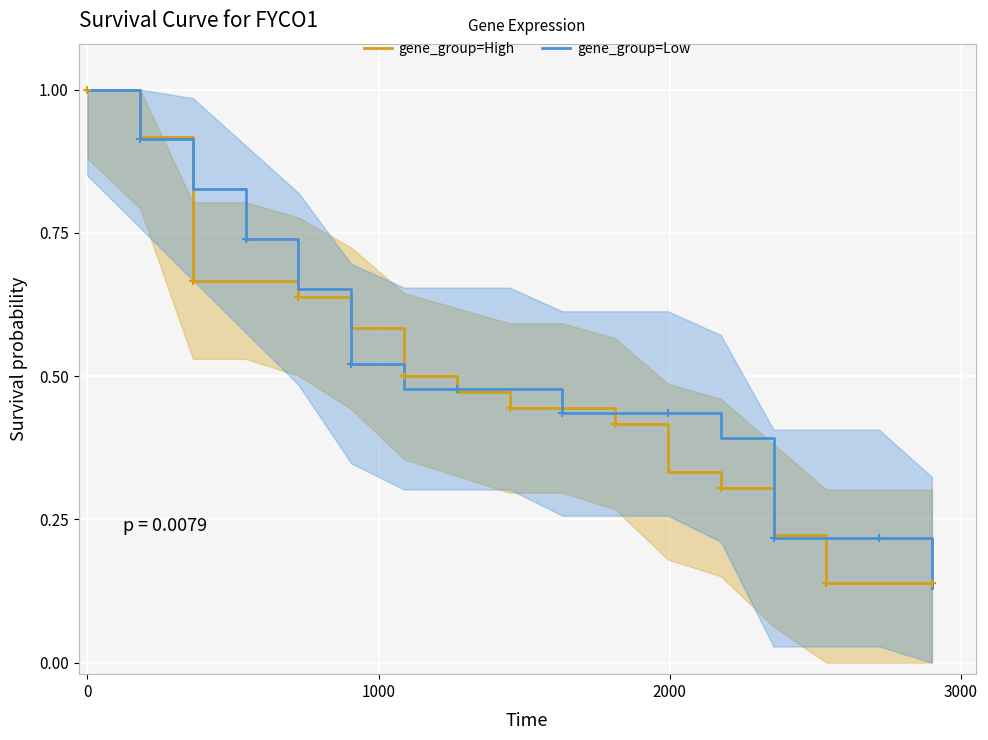

Which series has the largest total across all categories?

gene_group=Low